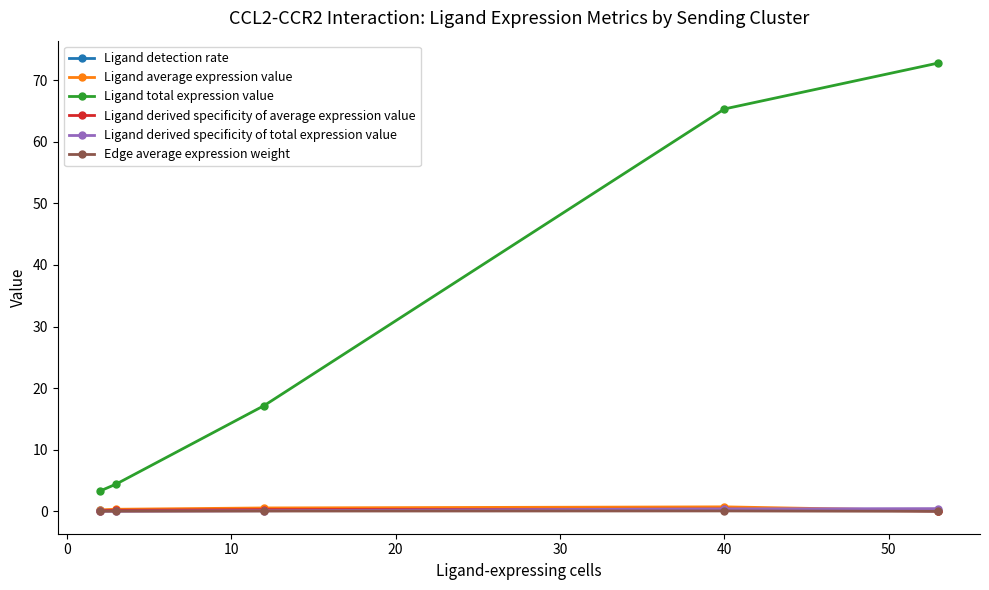

True or false: Ligand derived specificity of total expression value has more than 2 interior local peaks.

False